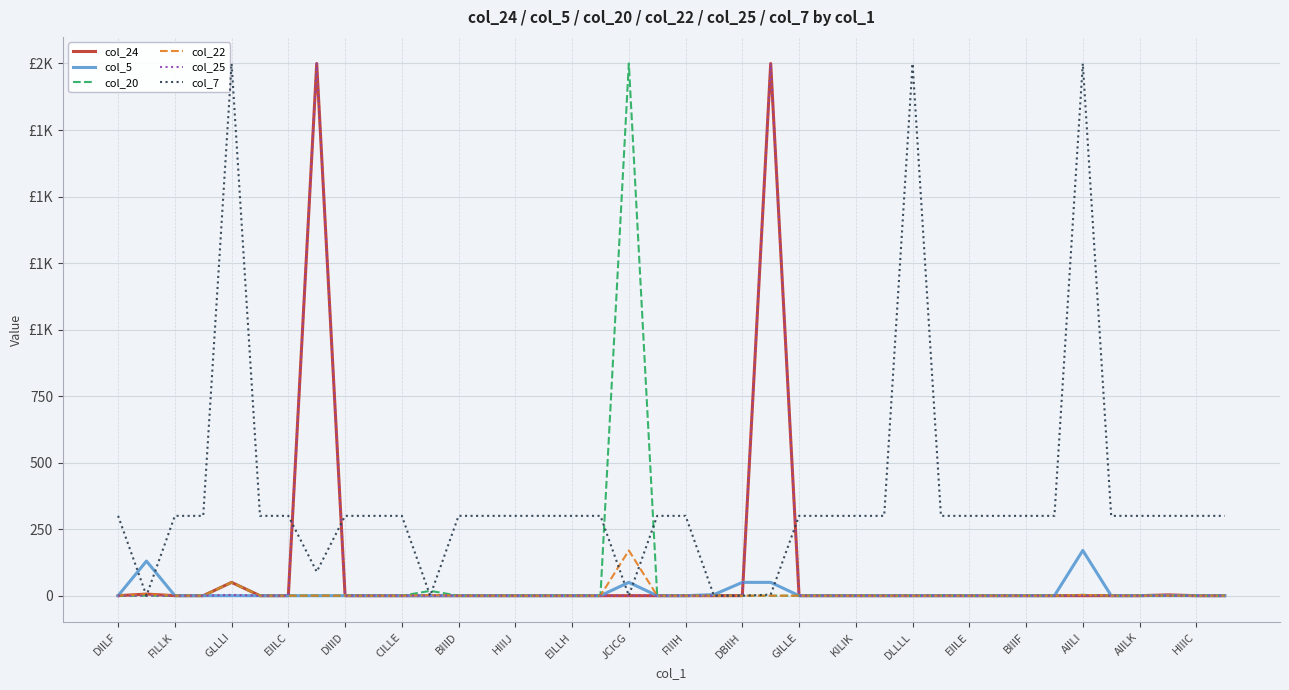

Does the chart display data point markers on the line(s)?

No